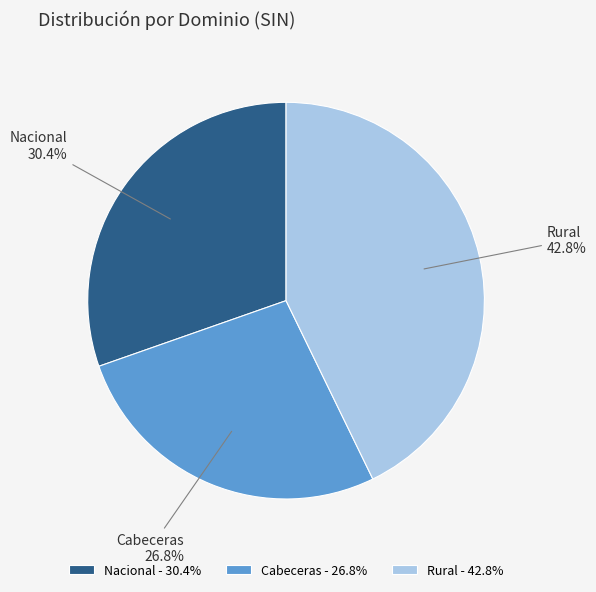

Does Rural account for over 50% of the chart?

No